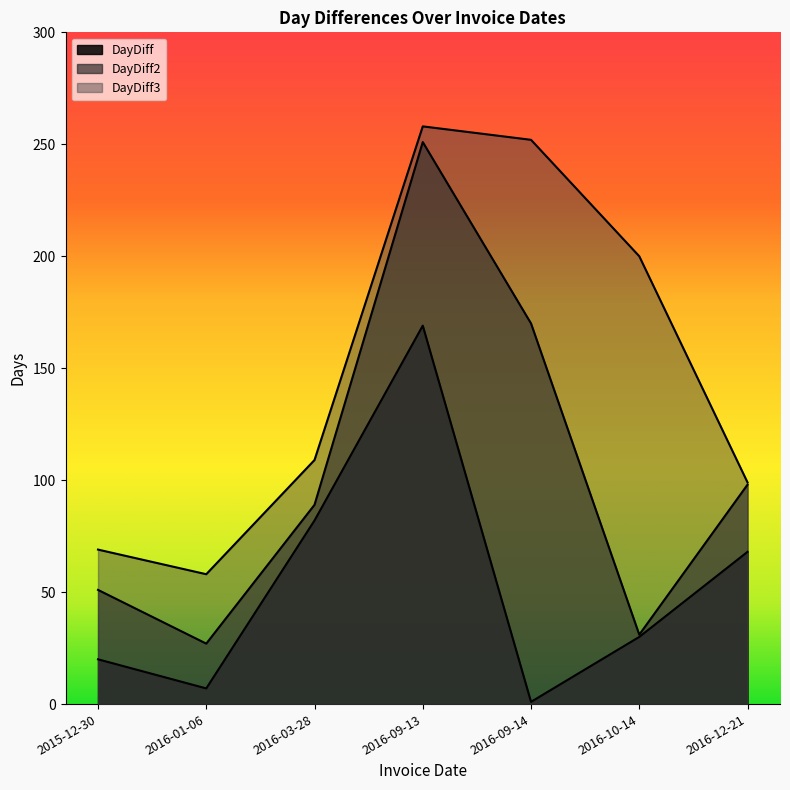

What is the label of the 5th point from the left?

2016-09-14